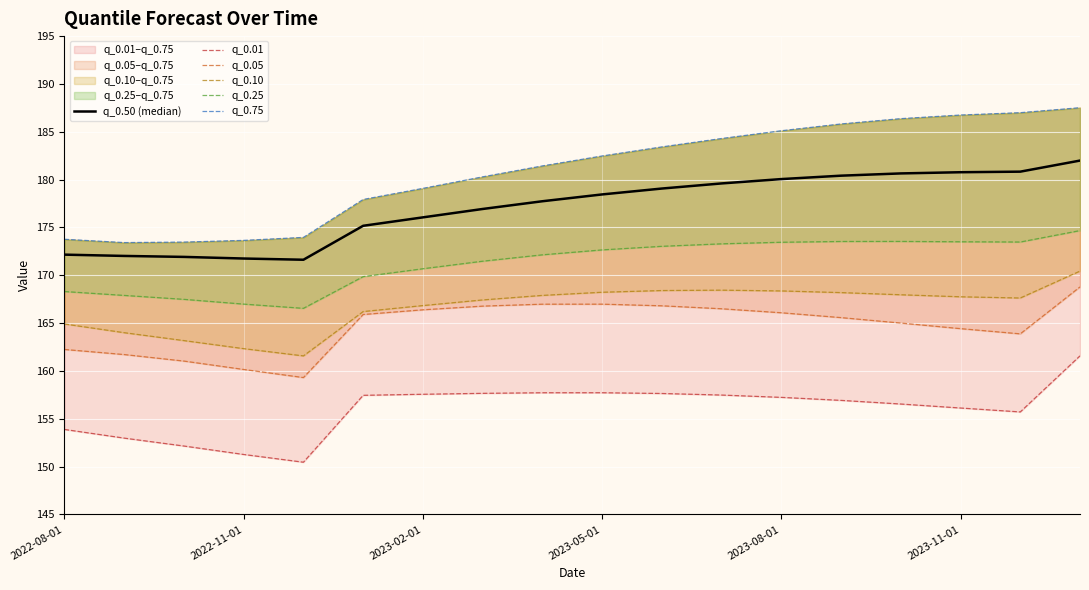

Reading left to right, extract all data points from this chart.

q_0.50 (median): 172.2	172.0	171.9	171.8	171.6	175.2	176.1	176.9	177.7	178.5	179.1	179.6	180.1	180.4	180.6	180.8	180.8	182.0
q_0.01: 153.9	153.0	152.2	151.3	150.5	157.5	157.6	157.7	157.7	157.7	157.6	157.5	157.2	156.9	156.5	156.1	155.7	161.6
q_0.05: 162.3	161.7	161.0	160.2	159.3	165.9	166.4	166.8	167.0	167.0	166.8	166.5	166.1	165.6	165.0	164.4	163.9	168.8
q_0.10: 164.9	164.0	163.2	162.3	161.6	166.2	166.8	167.4	167.9	168.2	168.4	168.4	168.4	168.2	168.0	167.8	167.6	170.4
q_0.25: 168.3	167.9	167.5	167.0	166.5	169.9	170.7	171.5	172.1	172.7	173.0	173.3	173.5	173.5	173.5	173.5	173.5	174.7
q_0.75: 173.8	173.4	173.5	173.6	174.0	177.9	179.1	180.3	181.4	182.5	183.4	184.3	185.1	185.8	186.4	186.8	187.0	187.5